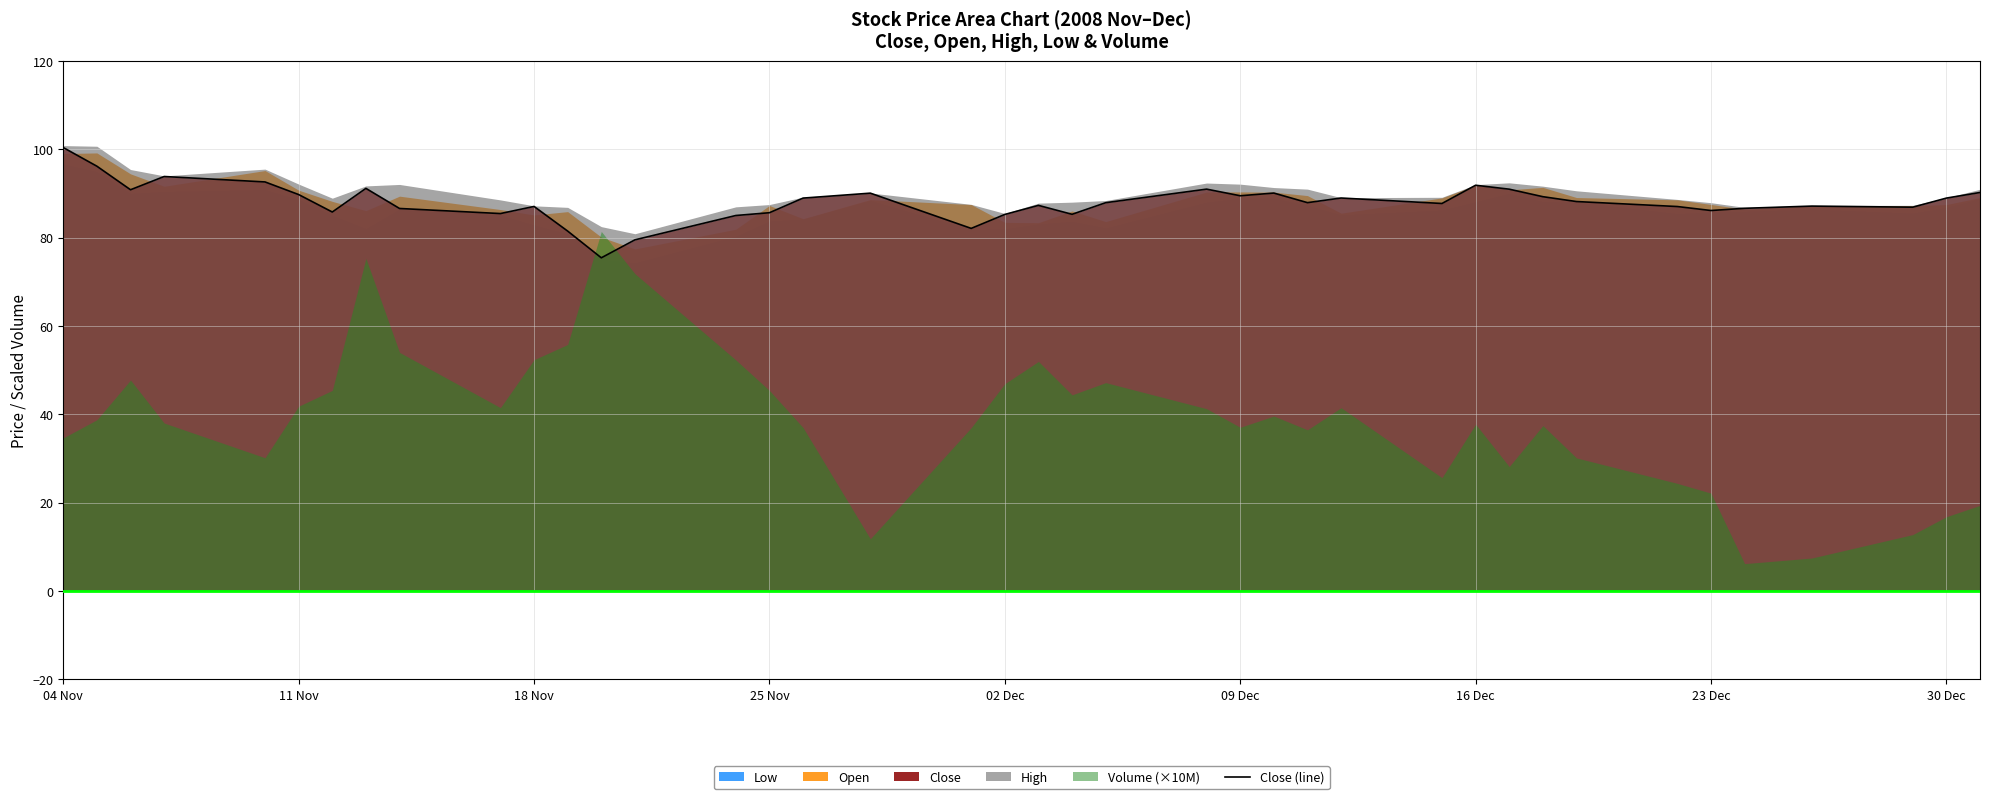

Reading left to right, extract all data points from this chart.

100.4	96.2	90.9	93.9	92.6	89.8	85.8	91.2	86.6	85.5	87.1	81.5	75.4	79.5	85.0	85.7	89.0	90.1	82.1	85.3	87.3	85.3	87.9	91.0	89.5	90.1	87.9	89.0	87.8	91.9	91.0	89.3	88.2	87.1	86.2	86.7	87.2	86.9	89.0	90.2